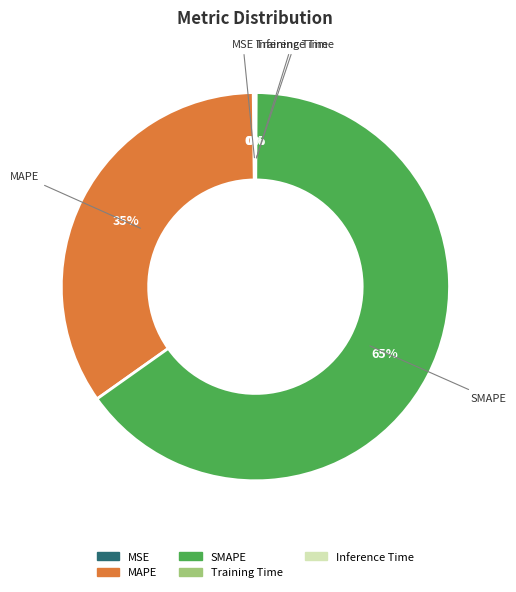

True or false: SMAPE accounts for 65% of the total.

True